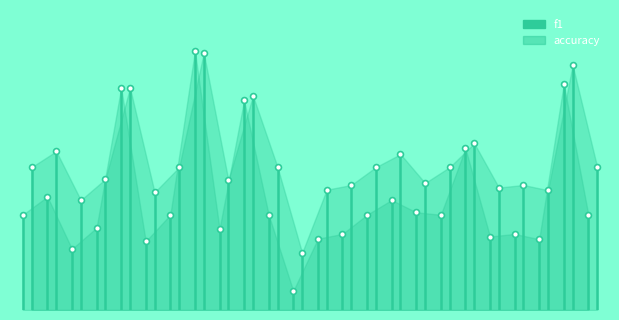

Is the value of accuracy at 26 greater than the value of f1 at 13?

Yes